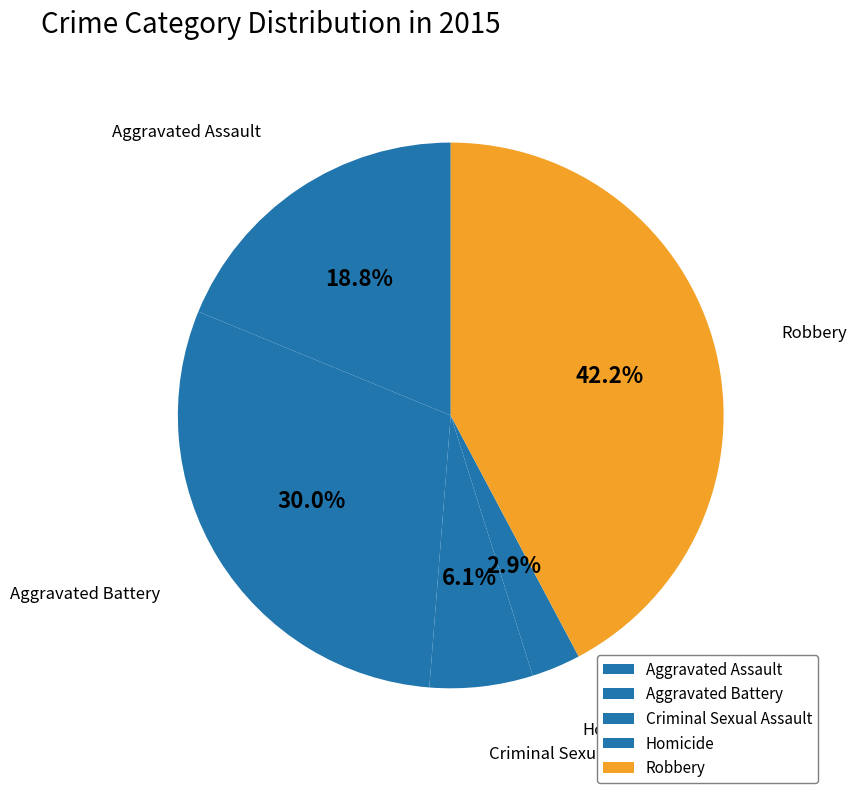

Between Criminal Sexual Assault and Robbery, which is larger?

Robbery